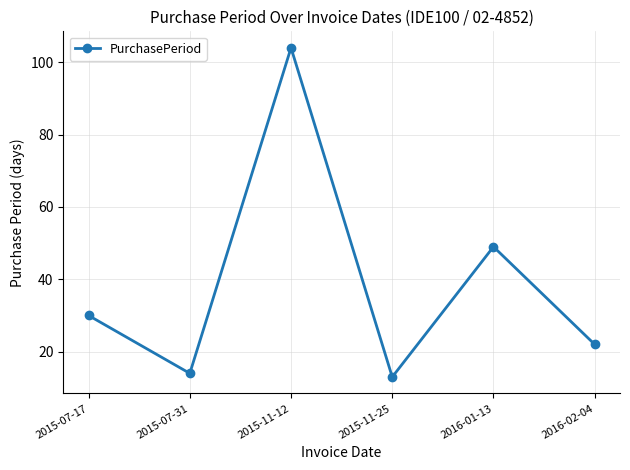

At which category does the chart reach its peak across all series?

2015-11-12